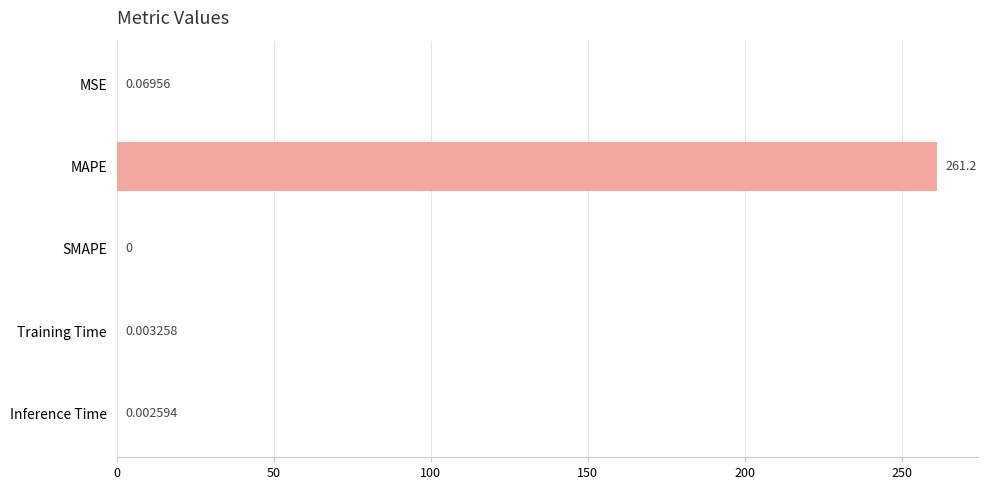

What is the sum of the values at MAPE and SMAPE?

261.2